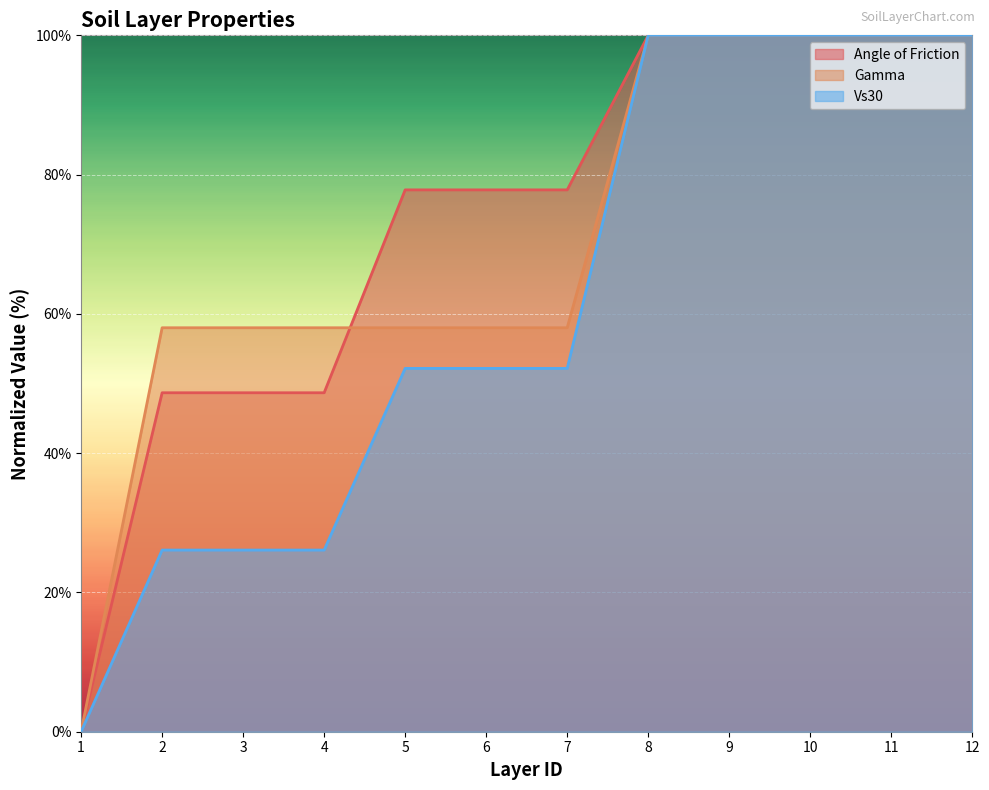

Count the number of data series in this chart.

3